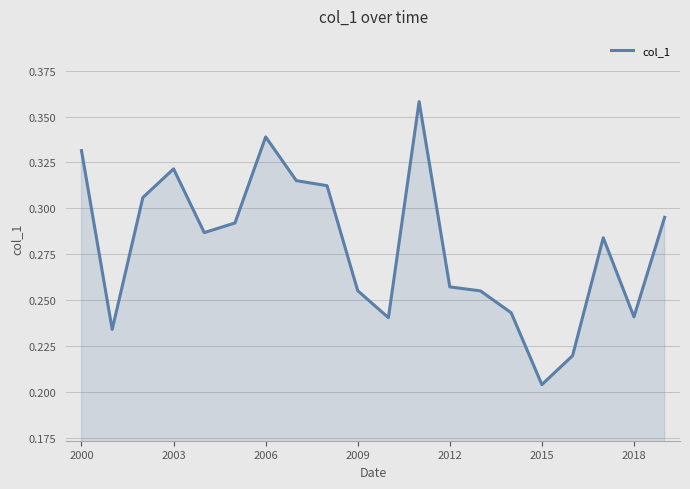

How many lines are shown in the chart?

1